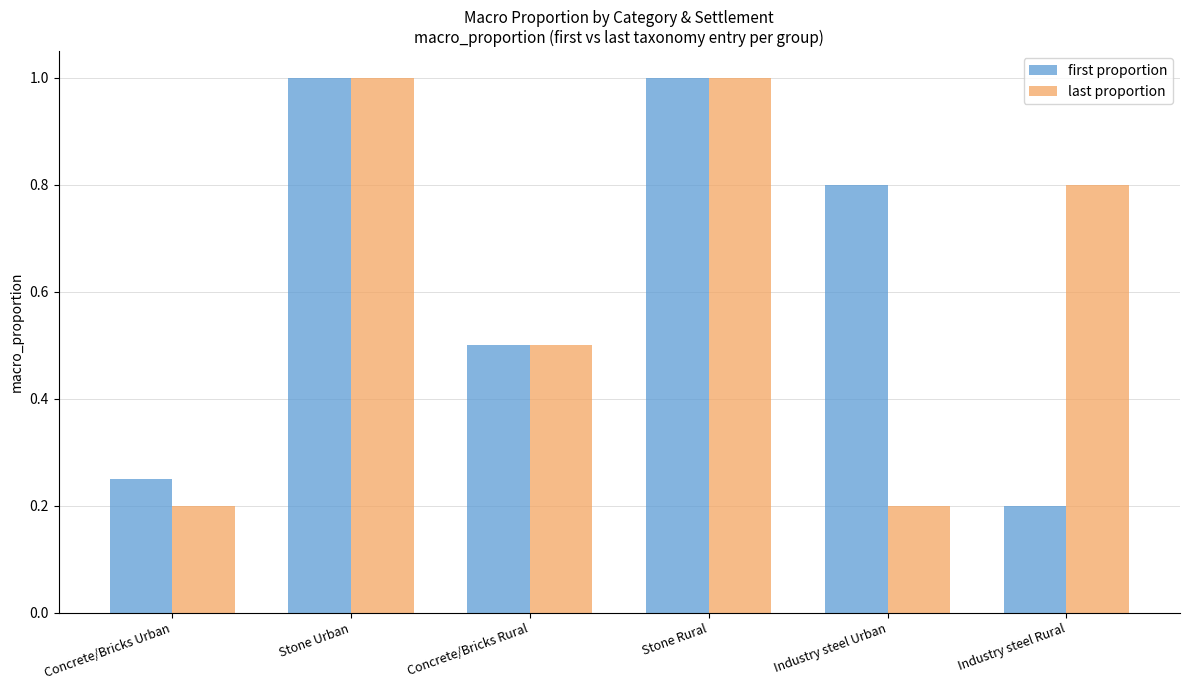

What is the label of the 1st bar from the left?

Concrete/Bricks Urban